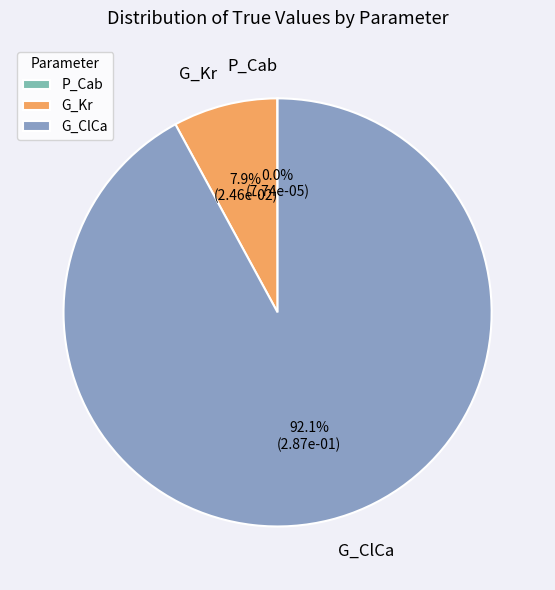

What percentage is NOT represented by G_Kr?

92.1%